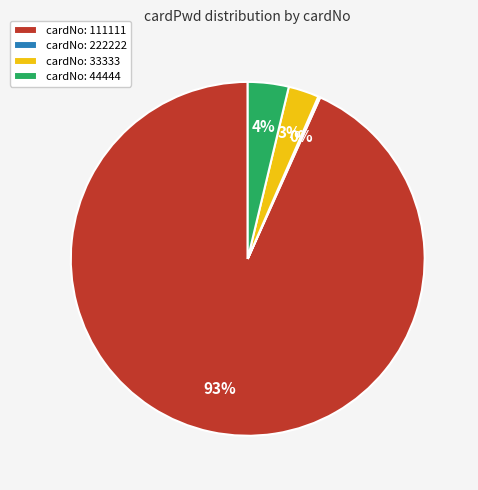

The cardNo: 111111 slice represents 93% of the pie. True or false?

True